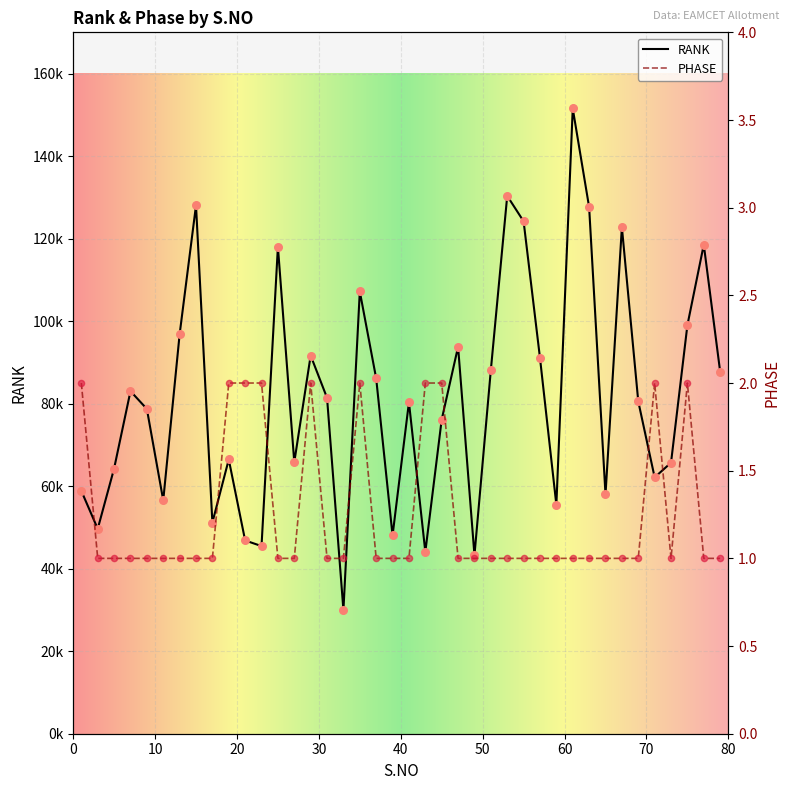

Which series has the largest total across all categories?

RANK